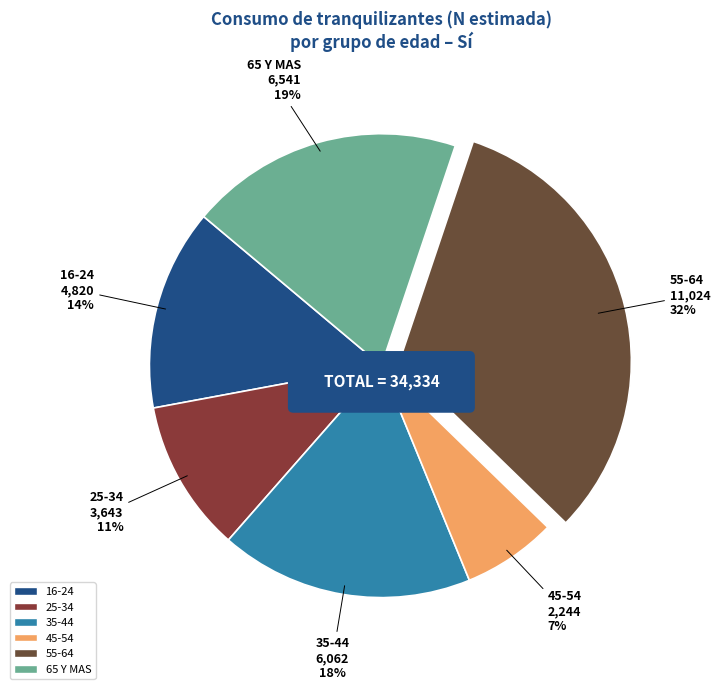

To the nearest percent, what is the combined percentage of 25-34 and 65 Y MAS?

30%